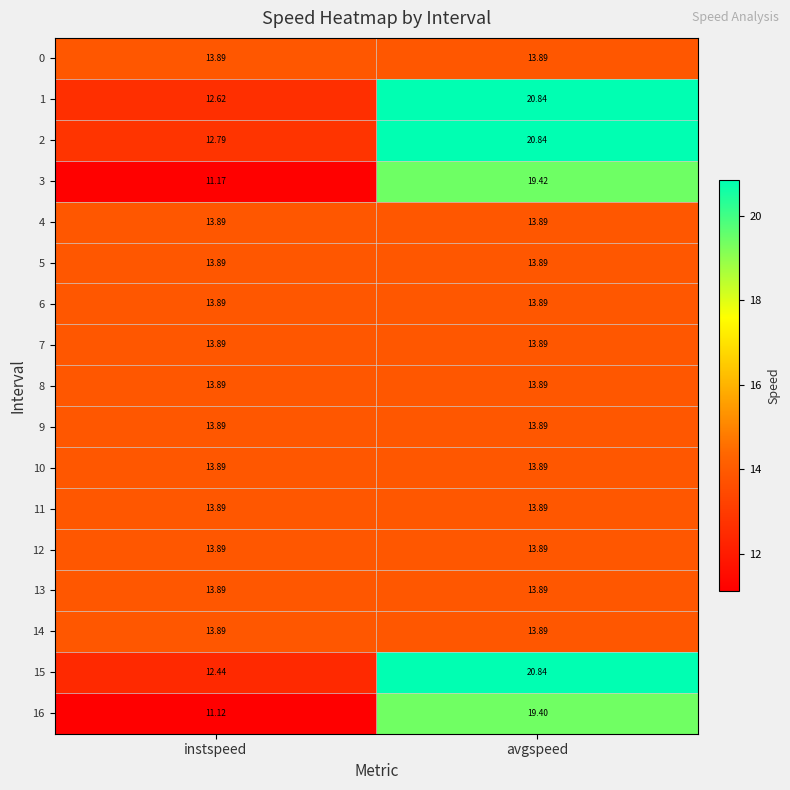

Which series has the widest spread of values?

15